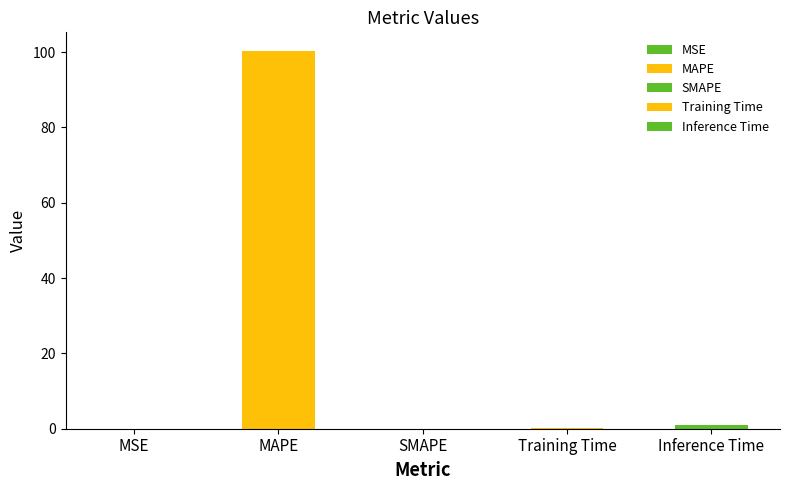

What is the label of the 5th bar from the right?

MSE